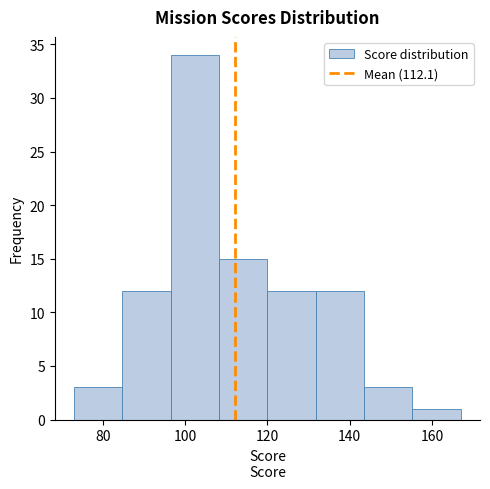

Which range on the x-axis has the tallest bar?

96 to 108